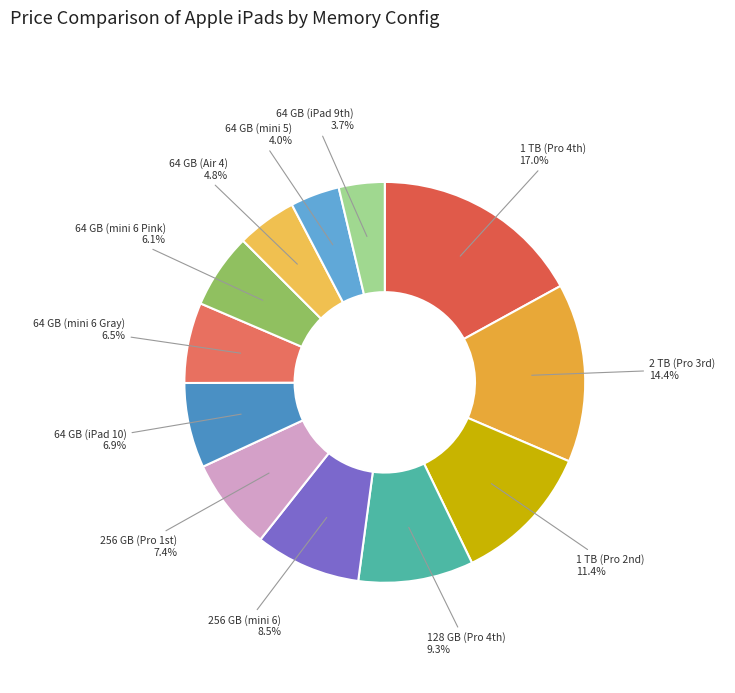

What percentage is the 64 GB (Air 4) slice, to the nearest percent?

5%